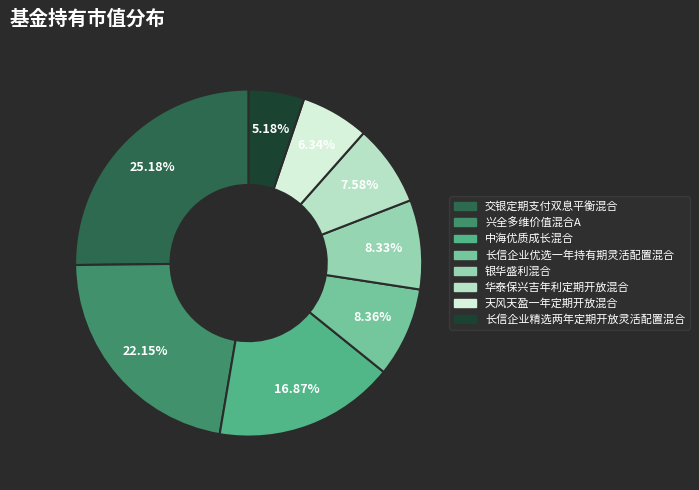

How much of the chart is everything except 长信企业优选一年持有期灵活配置混合?

91.6%